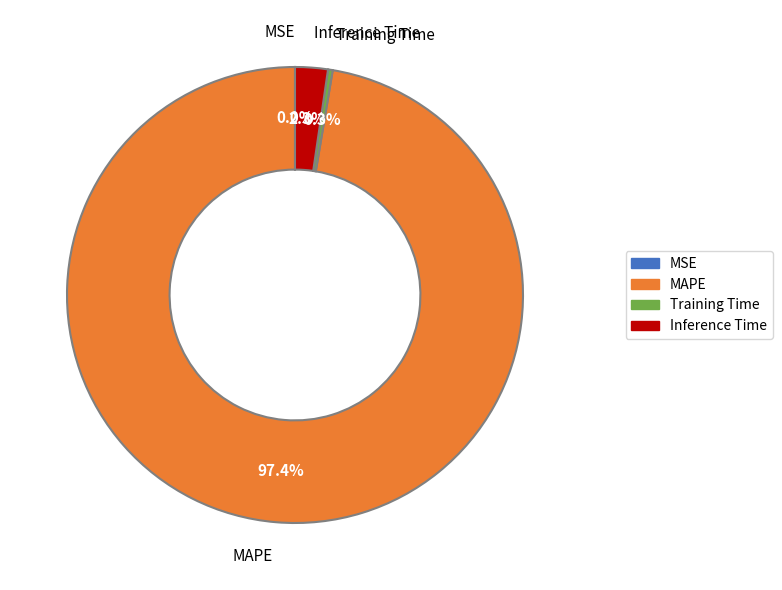

To the nearest percent, what portion does Inference Time represent?

2%